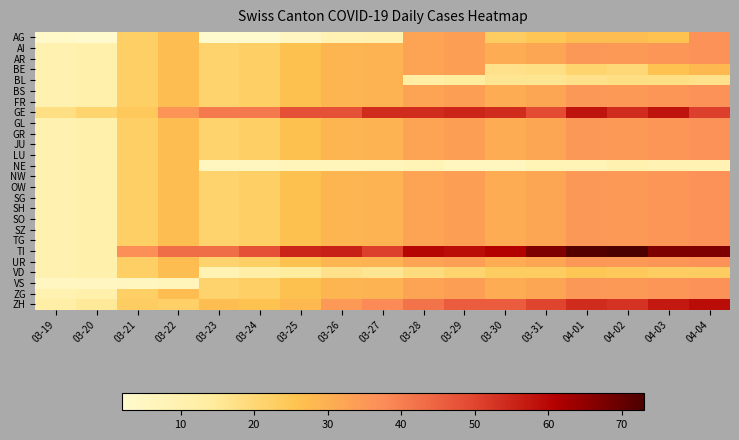

Which label corresponds to the largest value in the chart?

04-02